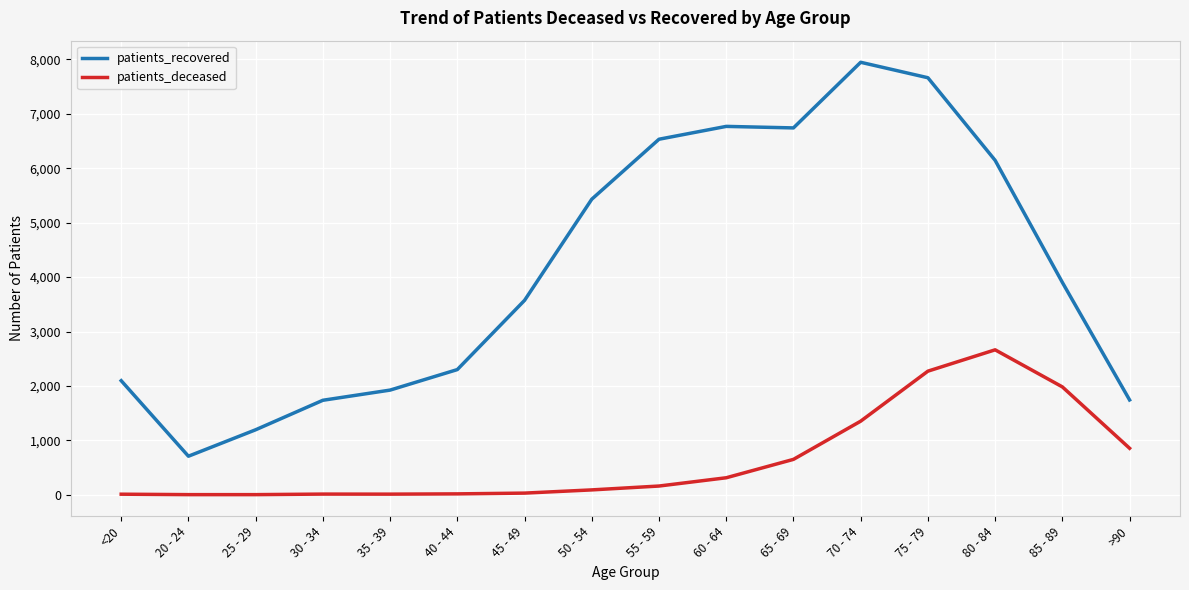

Which series changed the most between 45 - 49 and >90?

patients_recovered